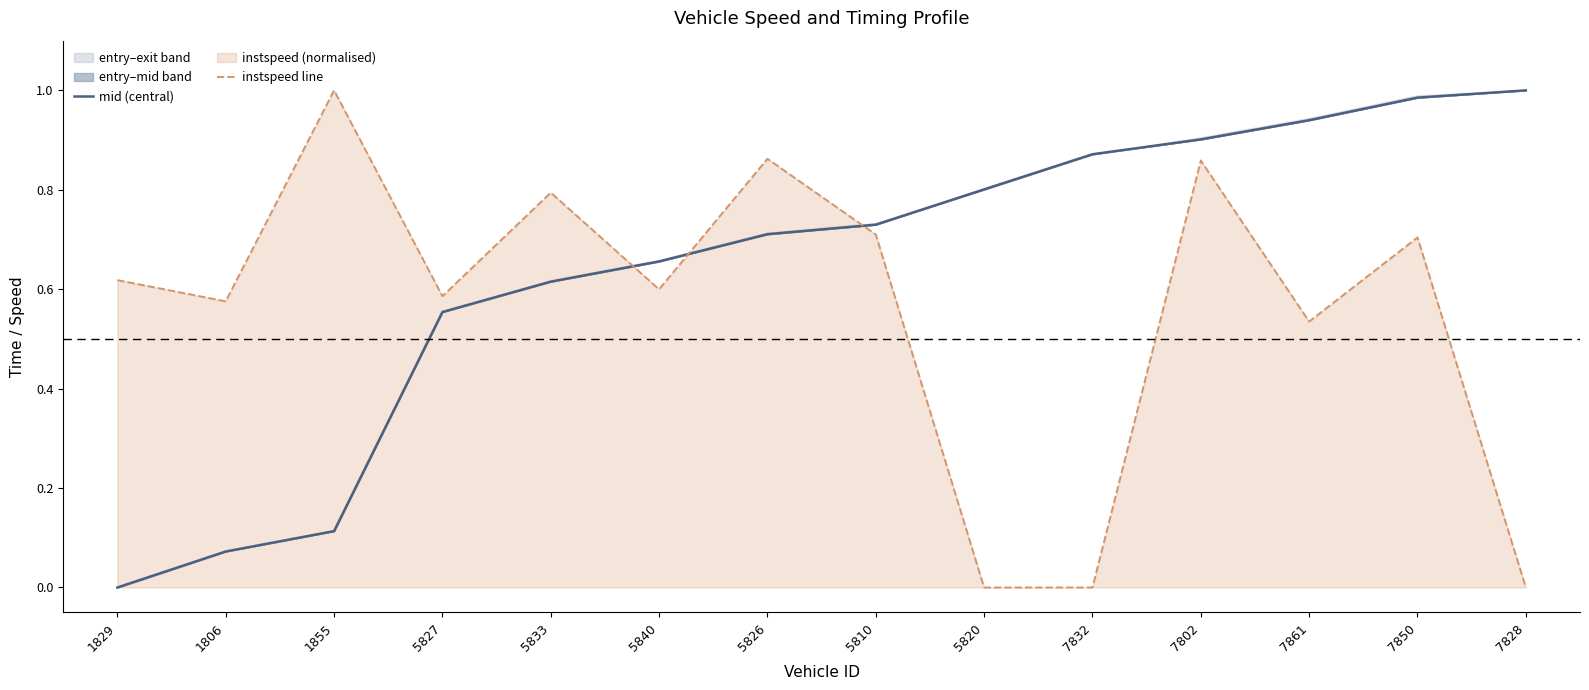

Which series ends up on top after the final intersection of instspeed line and mid (central)?

mid (central)